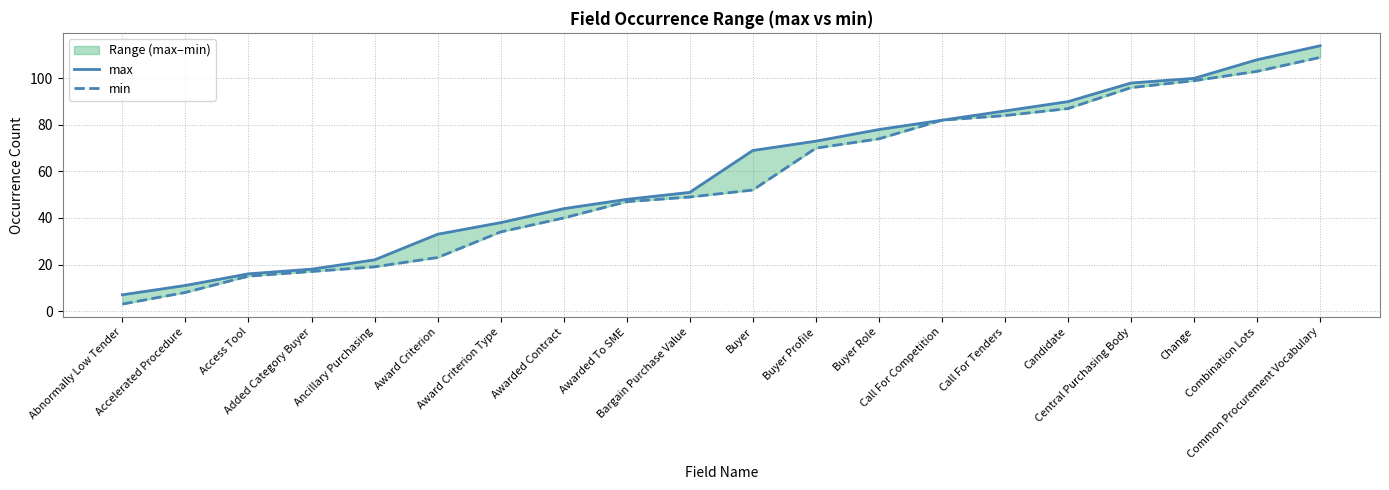

What is the value of the min point at the 16th from the left?

87